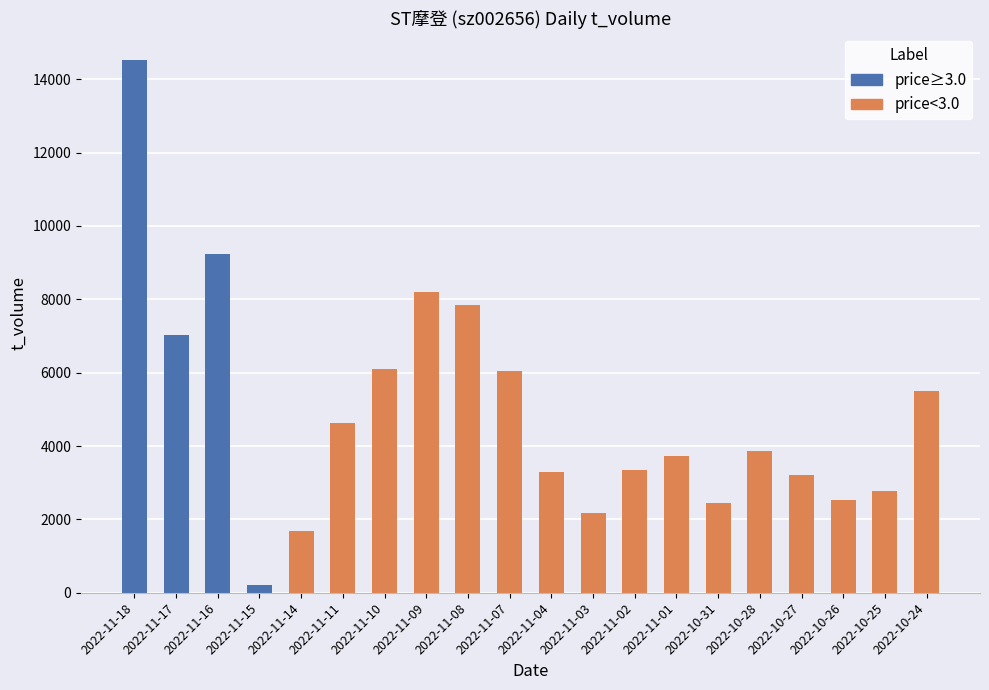

What is the approximate value of price at 2022-11-02?

2.6